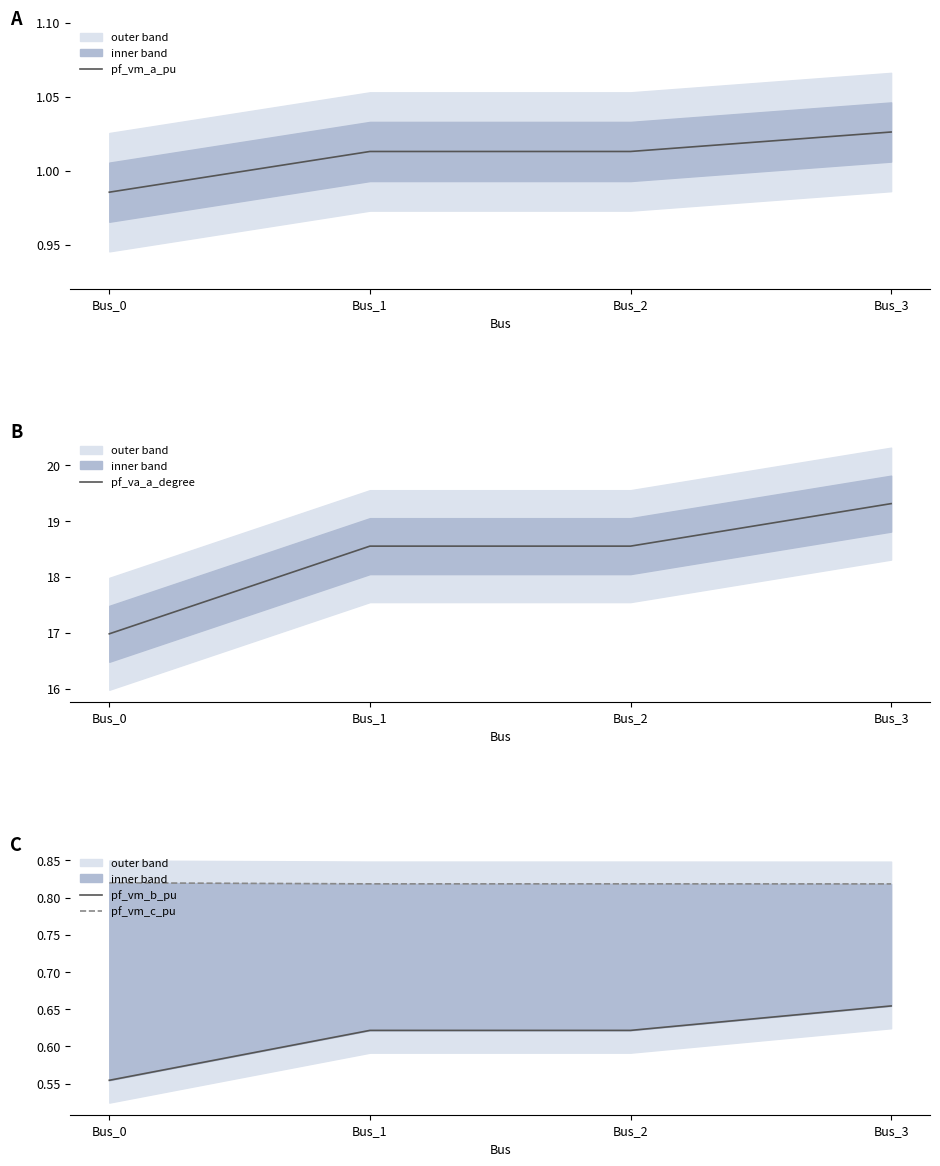

Which has a higher value, Bus_0 or Bus_2?

Bus_2